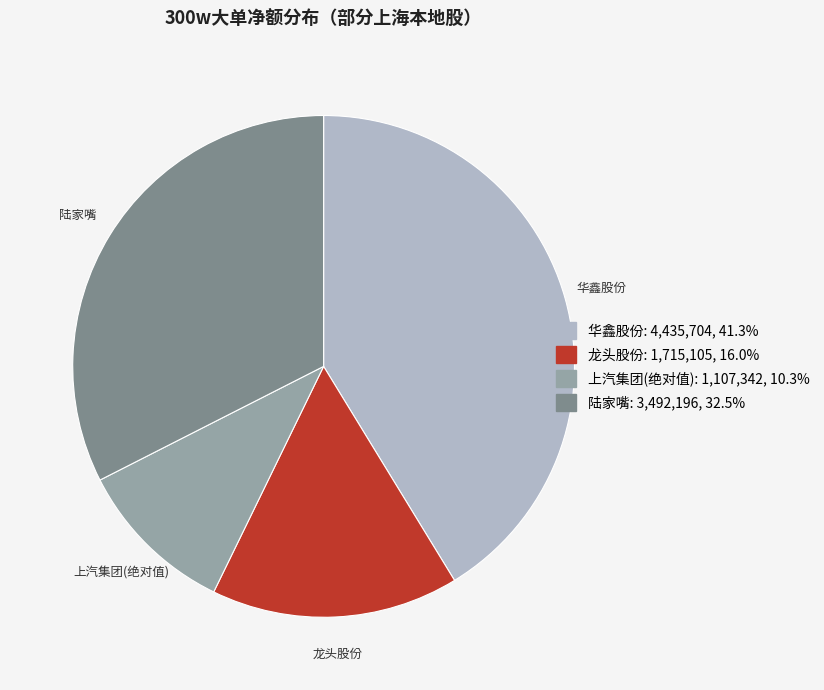

Is there any slice that represents more than half of the pie?

No